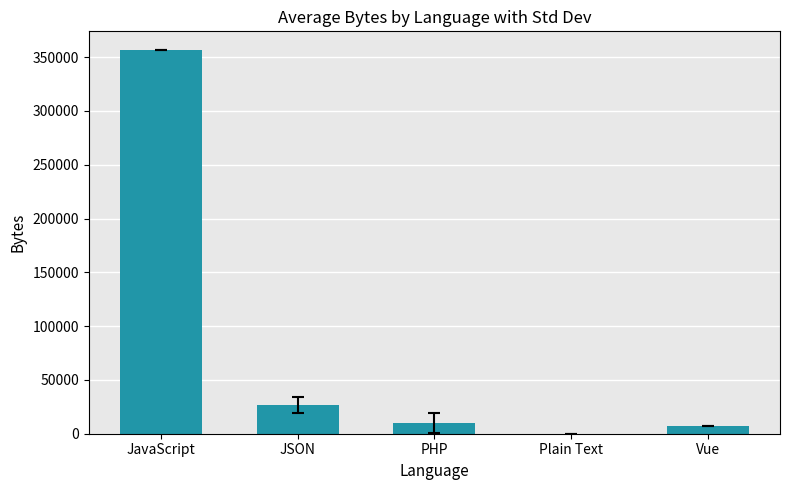

Reading left to right, transcribe all the data shown in this chart.

JavaScript=356148	JSON=26689	PHP=10318	Plain Text=4	Vue=7547